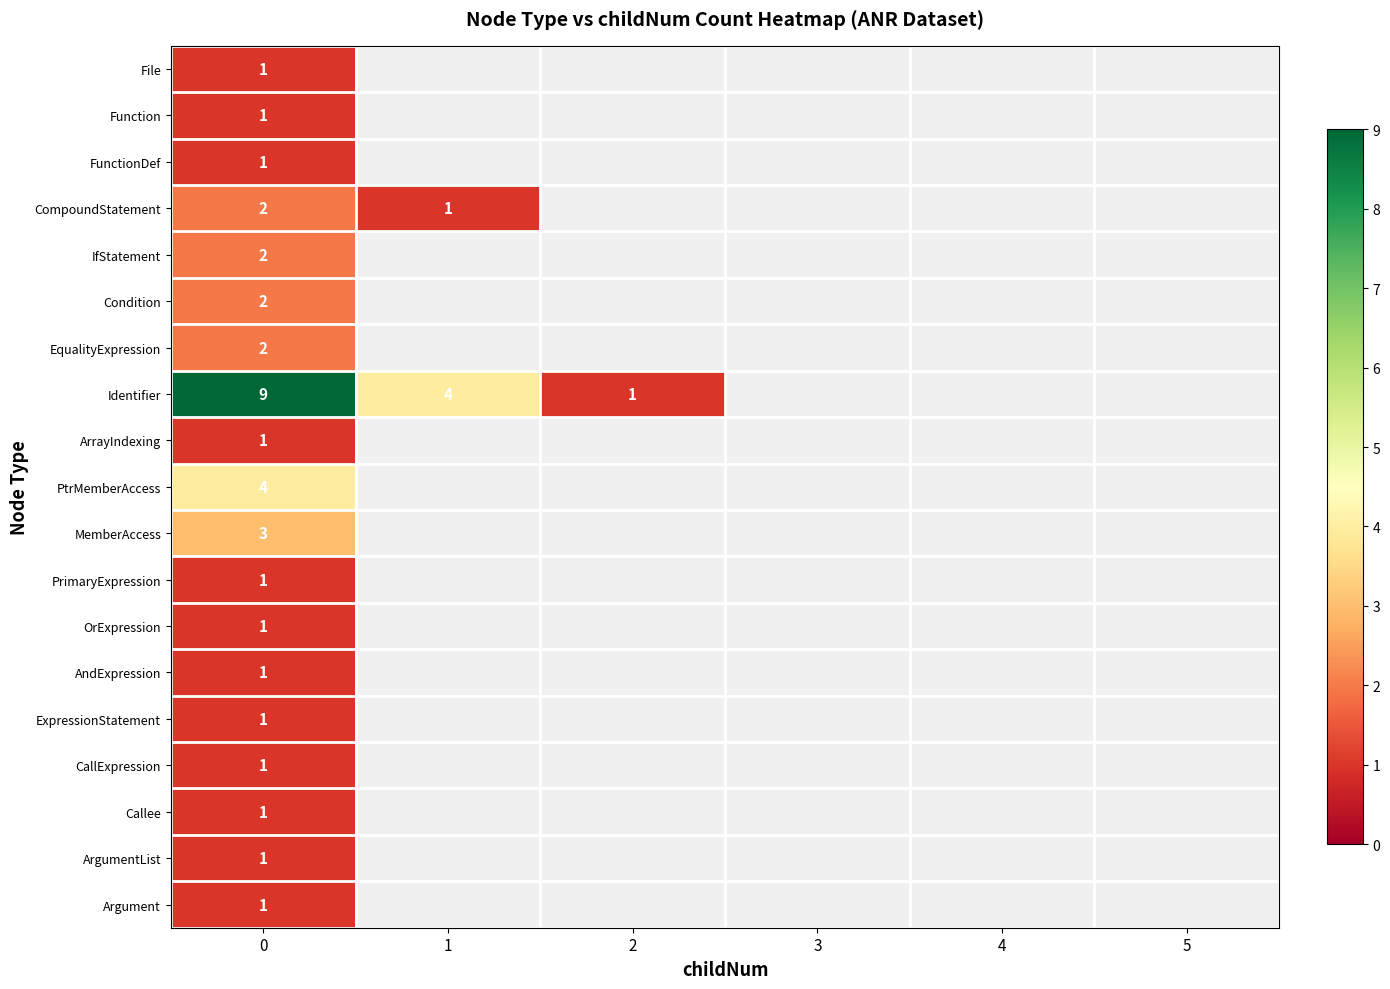

The EqualityExpression series shows 3 at 0. True or false?

False